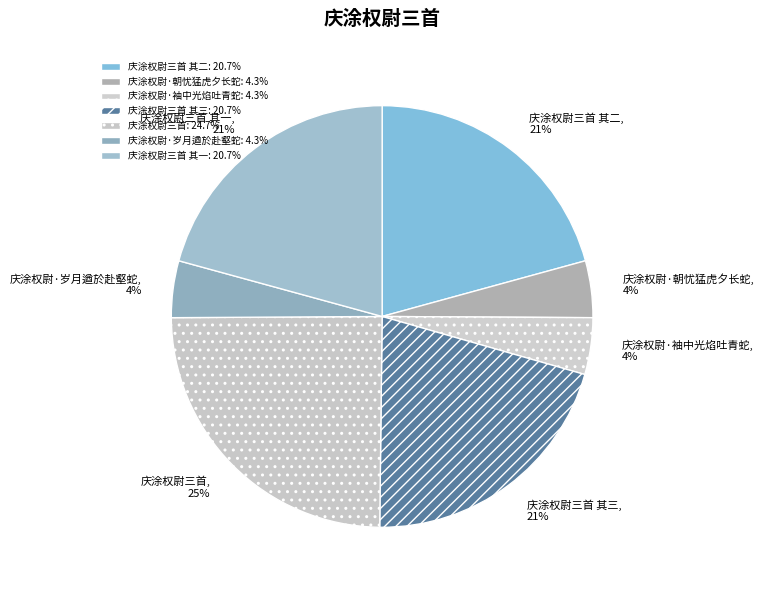

How many segments does this pie chart have?

7